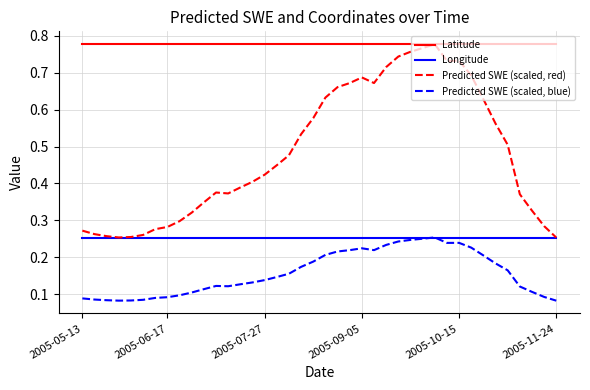

Which series has the largest range (max minus min)?

Predicted SWE (scaled, red)